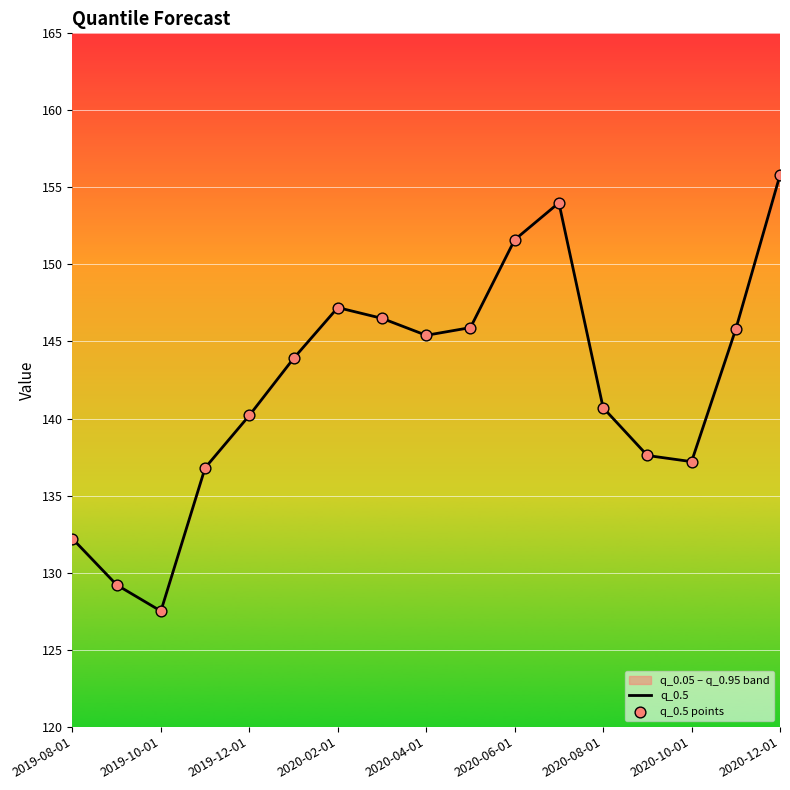

Which series contains the lowest Y value?

q_0.5